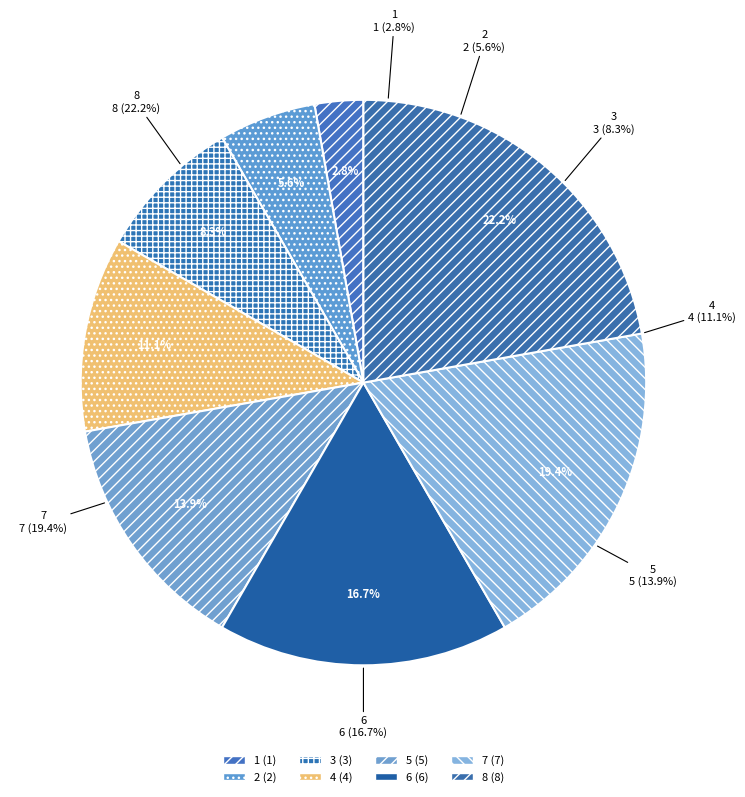

What is the largest slice in the pie chart?

8